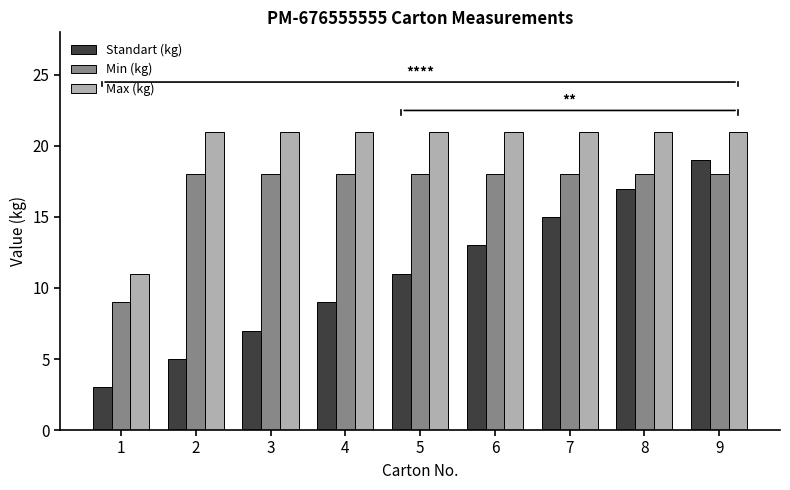

What are all the series names shown in the legend?

Standart (kg), Min (kg), Max (kg)